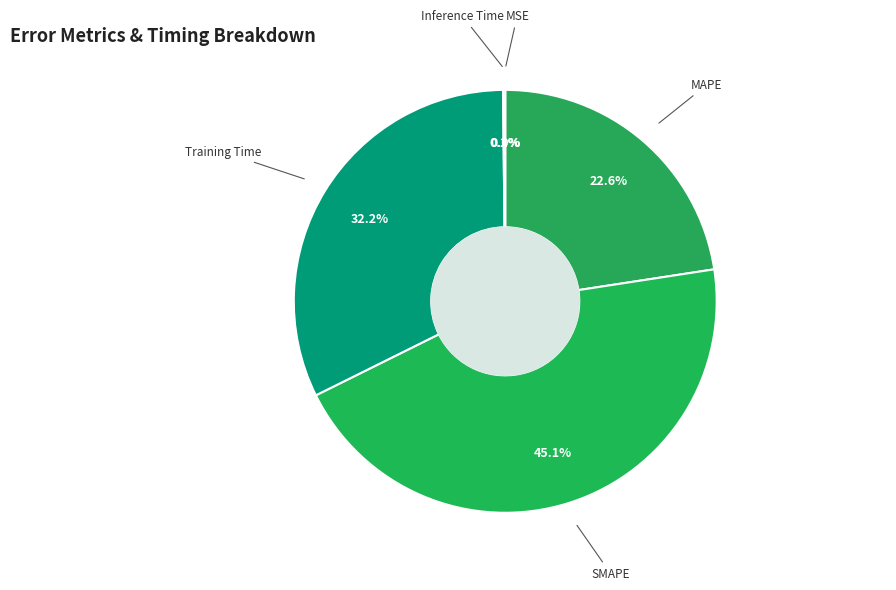

Which category has the biggest portion of the pie?

SMAPE